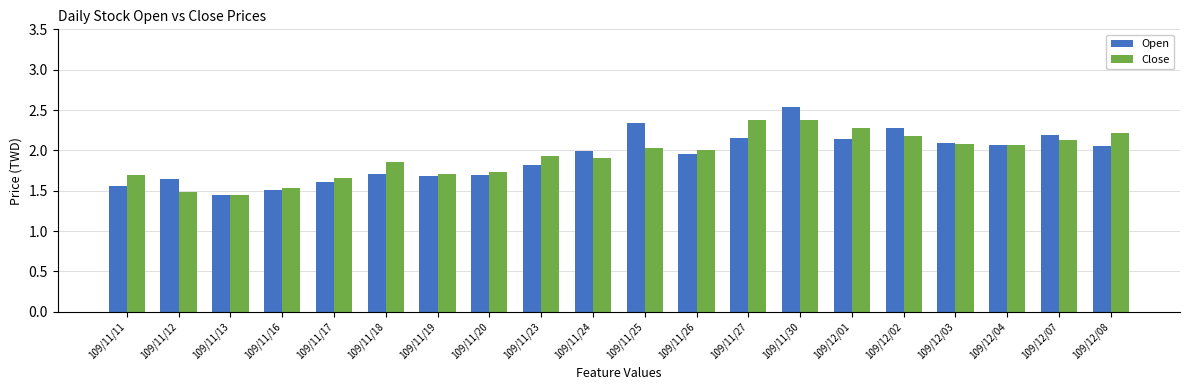

What is the total value across all series at 109/12/02?

4.5